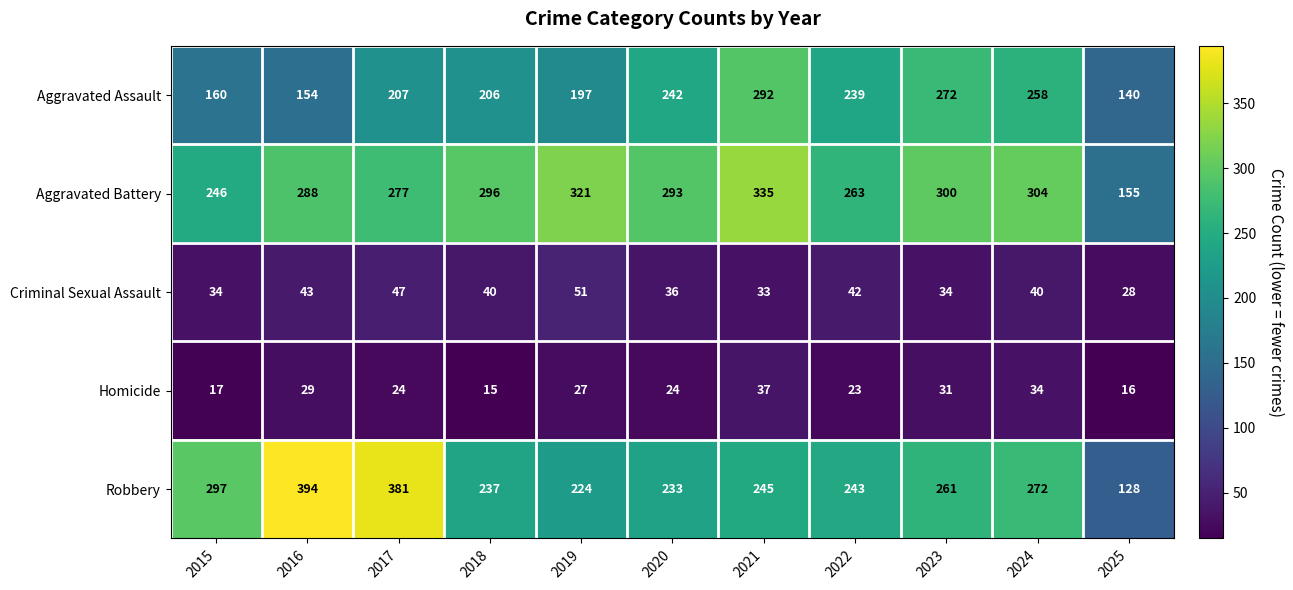

Rank the series at 2019 from highest to lowest value.

Aggravated Battery, Robbery, Aggravated Assault, Criminal Sexual Assault, Homicide